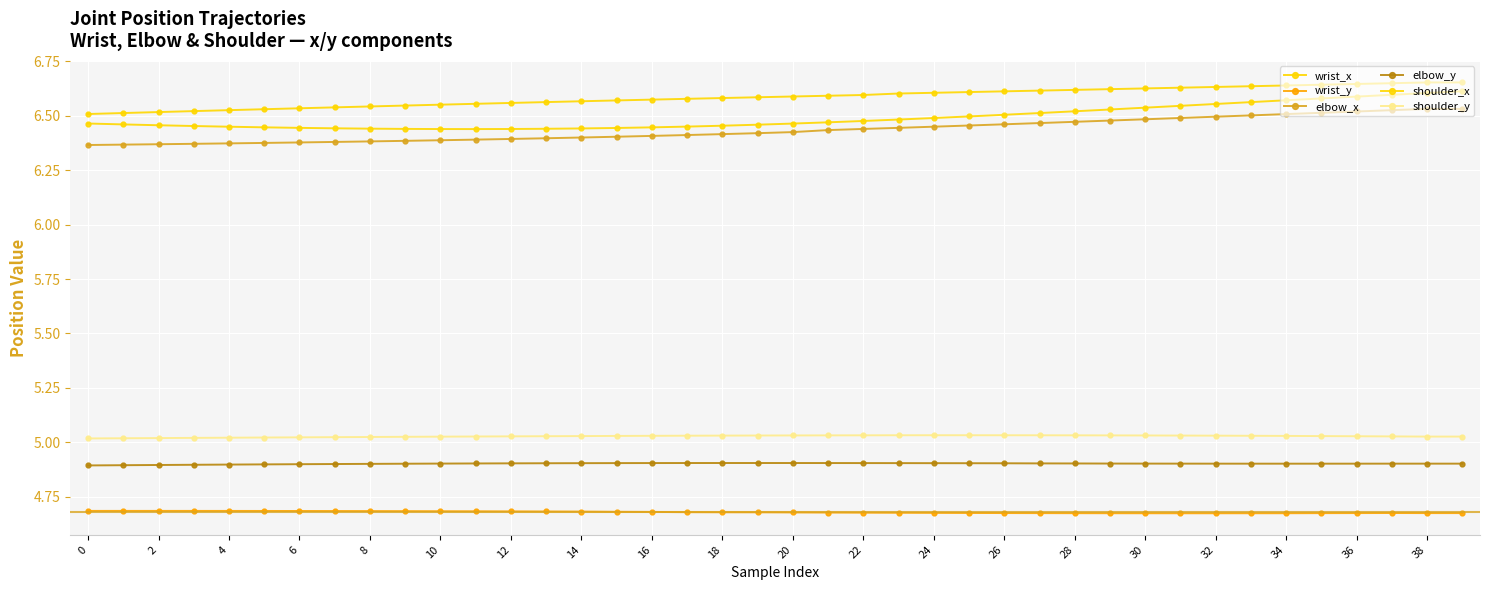

What is the average value of the shoulder_y series?

5.0